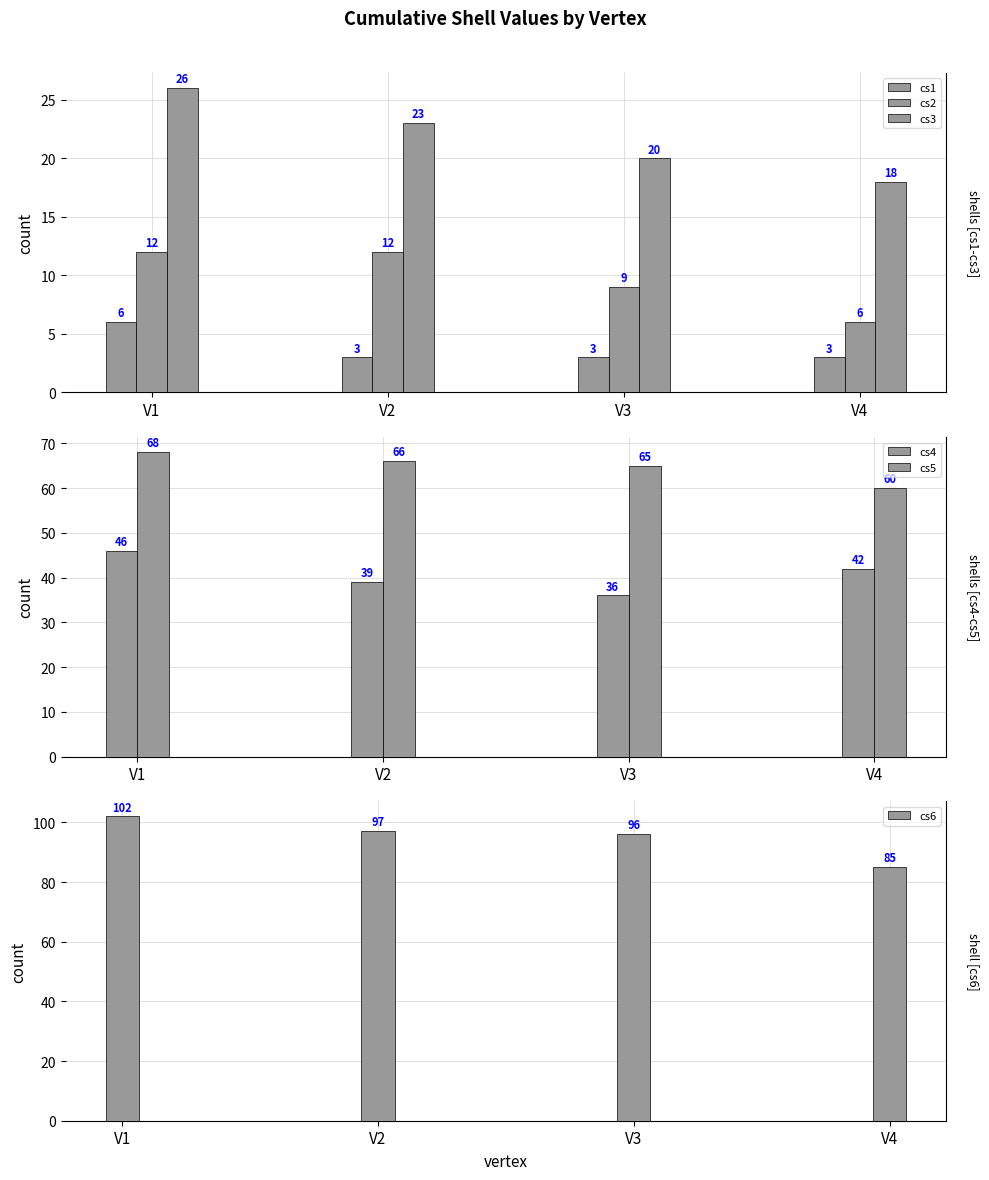

Between V3 and V2, which is larger?

V3